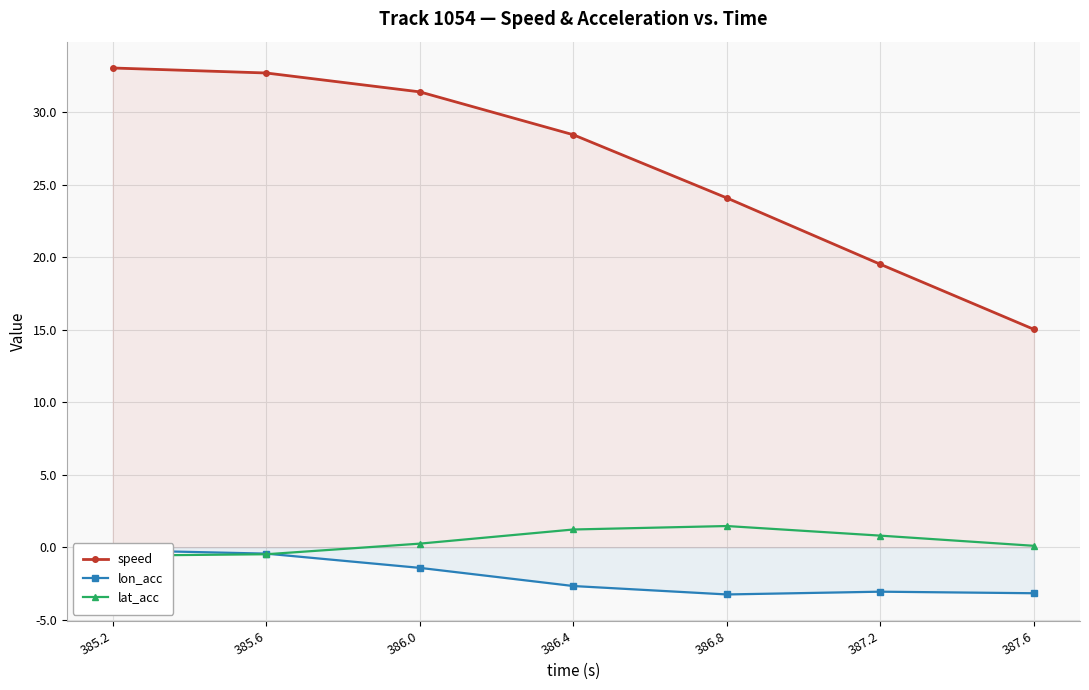

True or false: speed and lon_acc intersect in this chart.

False